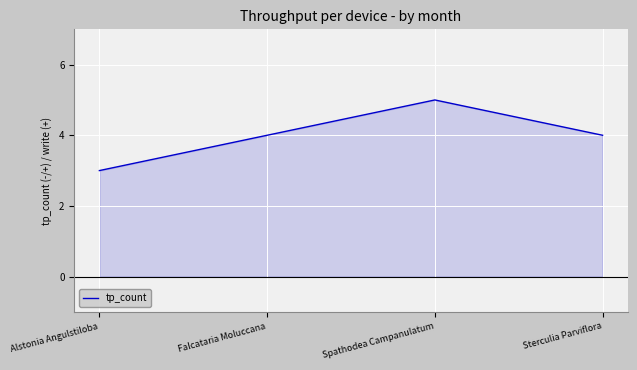

Where is the first local maximum?

Spathodea Campanulatum